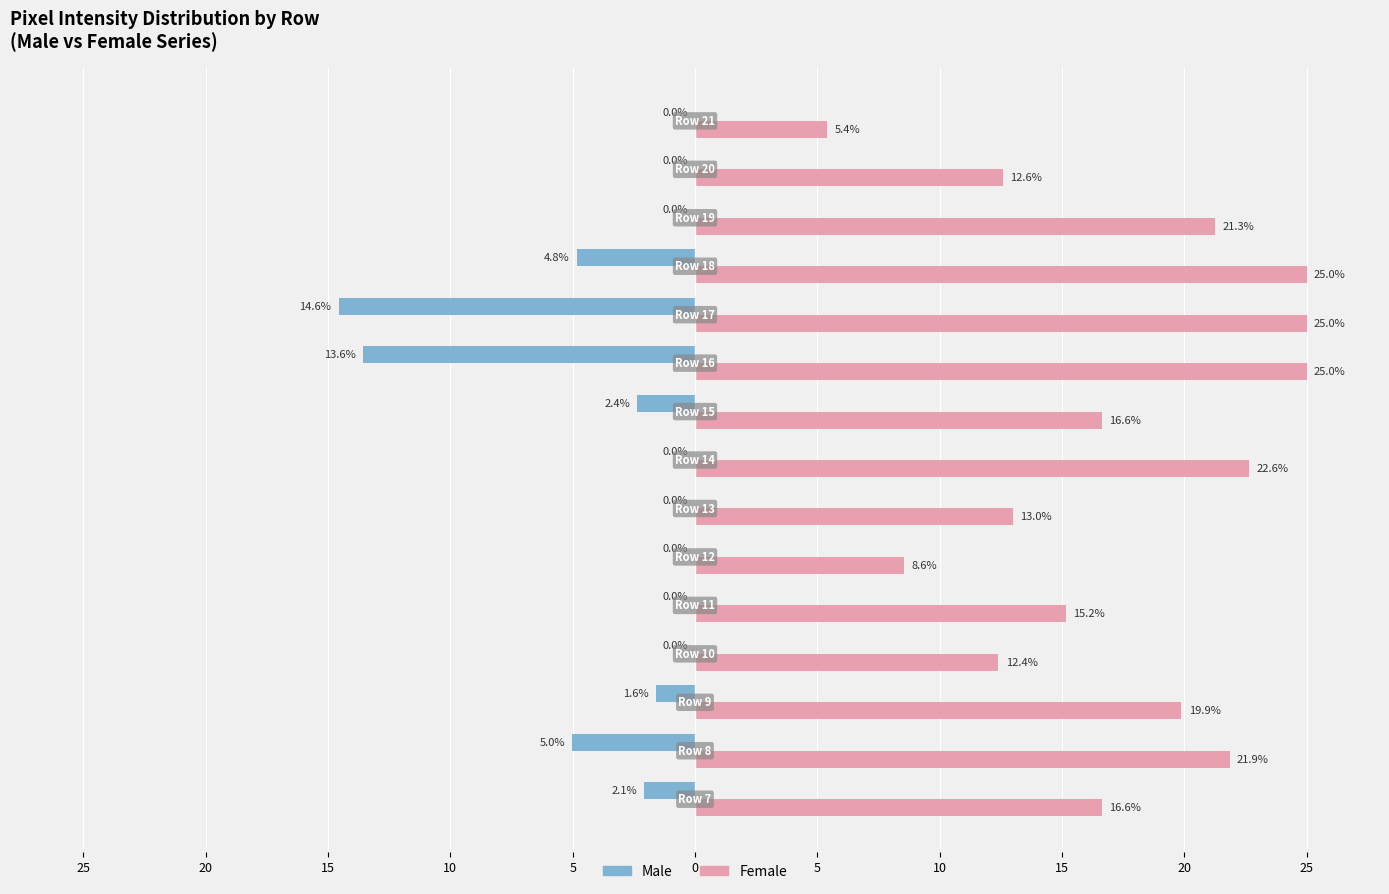

Rank the series by their maximum value, from highest to lowest.

Female, Male